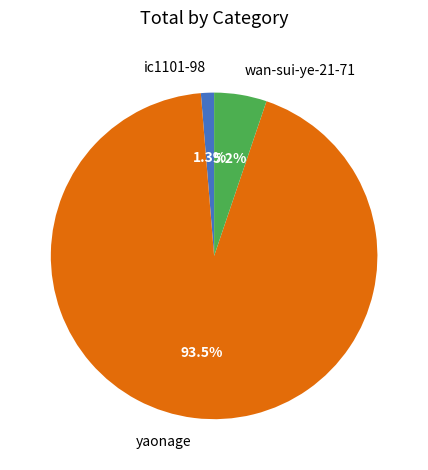

Which category accounts for the majority?

yaonage